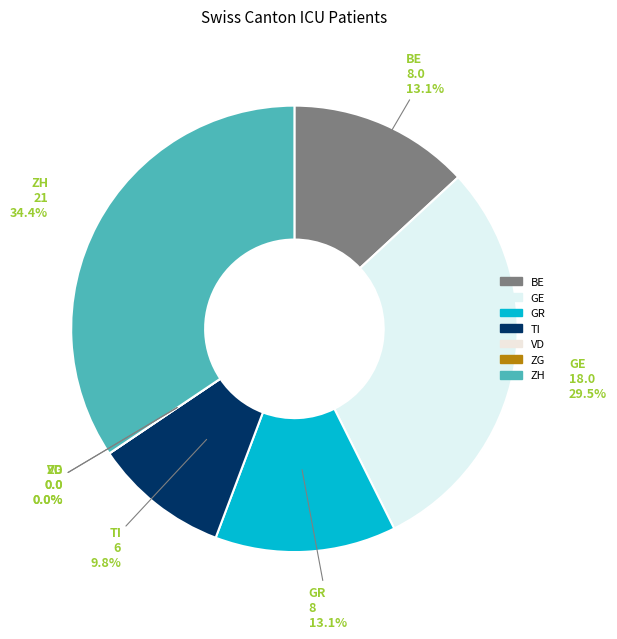

Is there any slice that represents more than half of the pie?

No